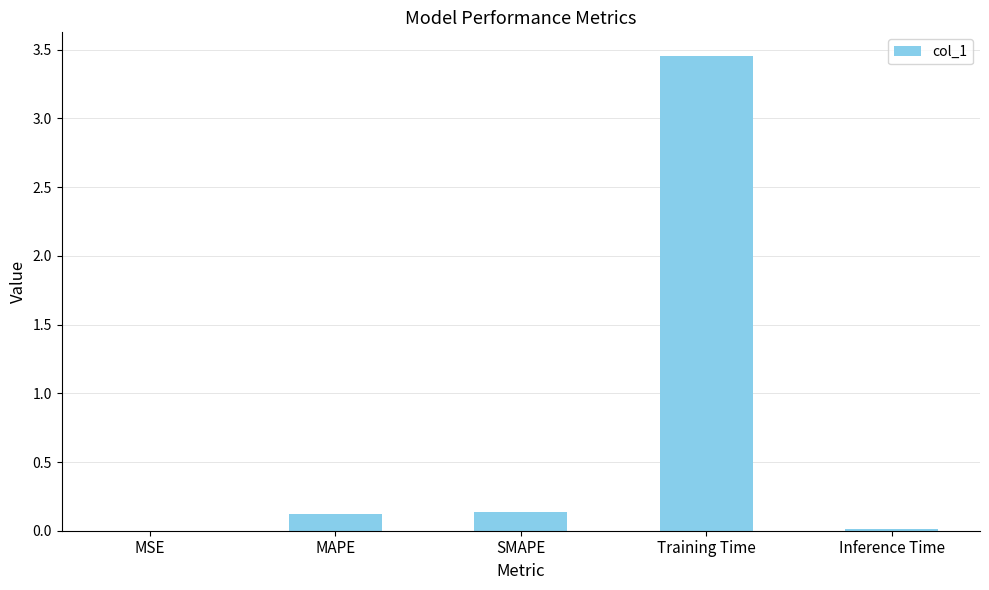

Which category has the highest value across all series?

Training Time